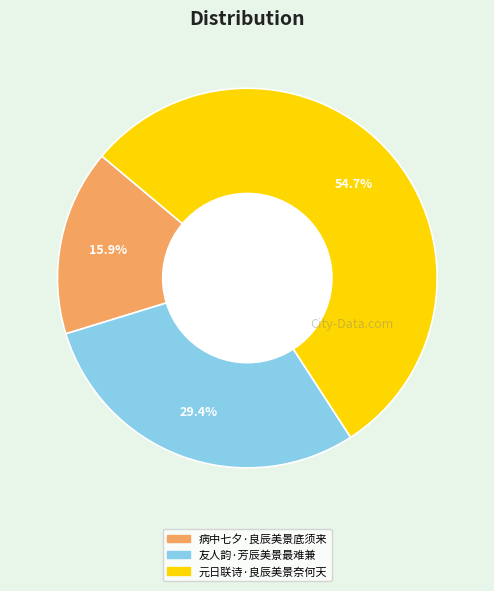

What percentage is NOT represented by 元日联诗·良辰美景奈何天?

45.3%